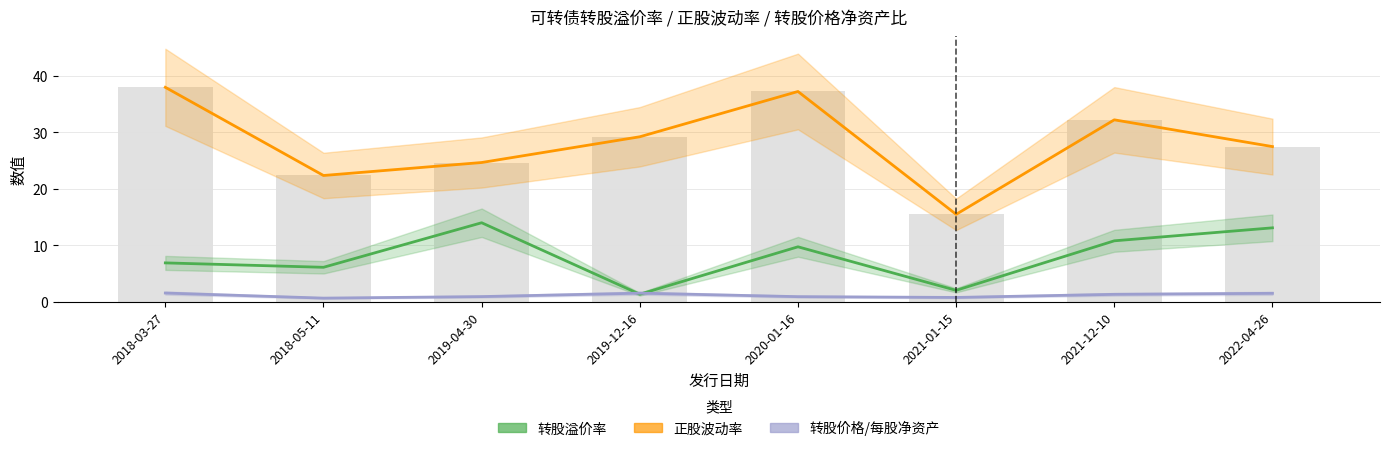

Where does the 正股波动率 series first go above 29?

2018-03-27